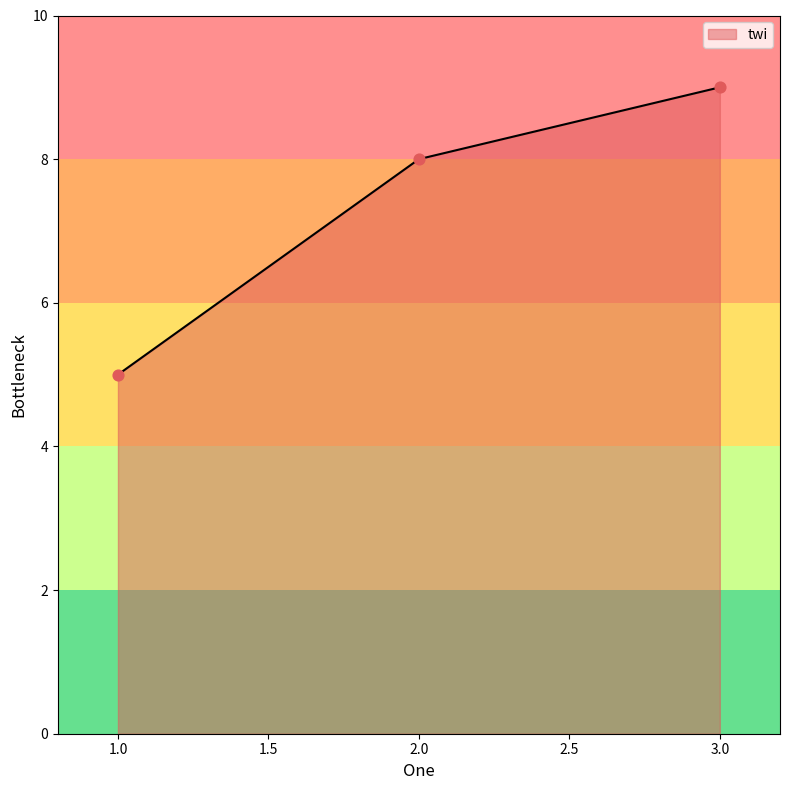

Which has a higher value, 1.0 or 3.0?

3.0